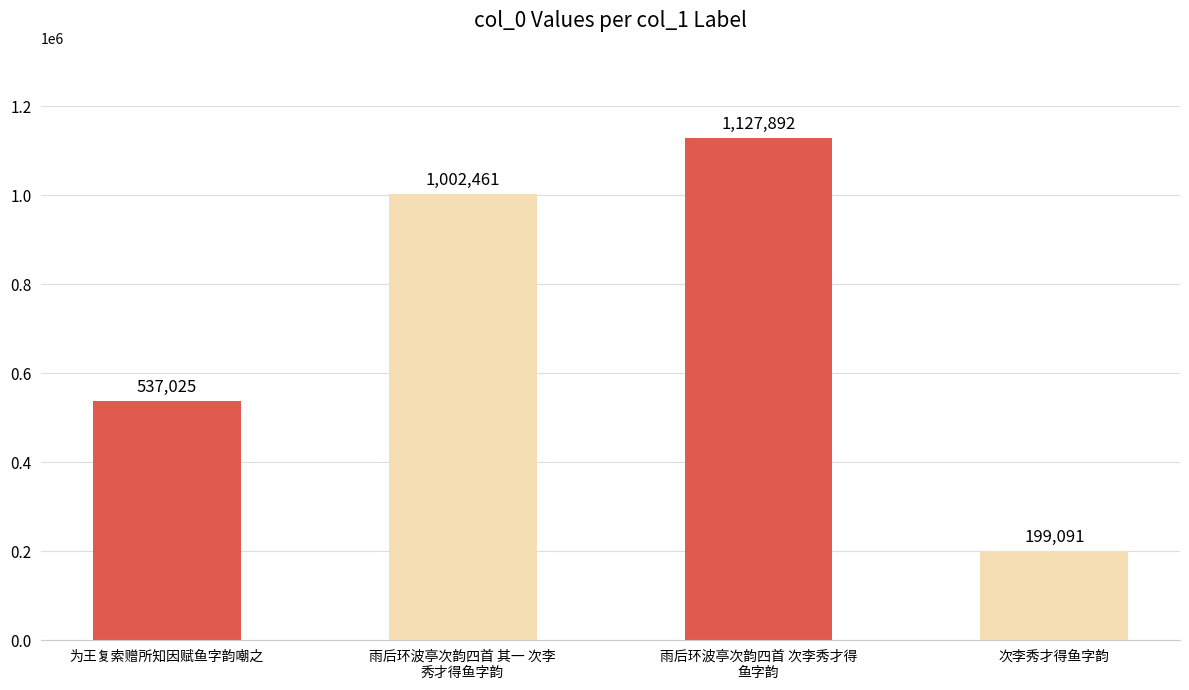

At which category does the chart reach its minimum across all series?

次李秀才得鱼字韵